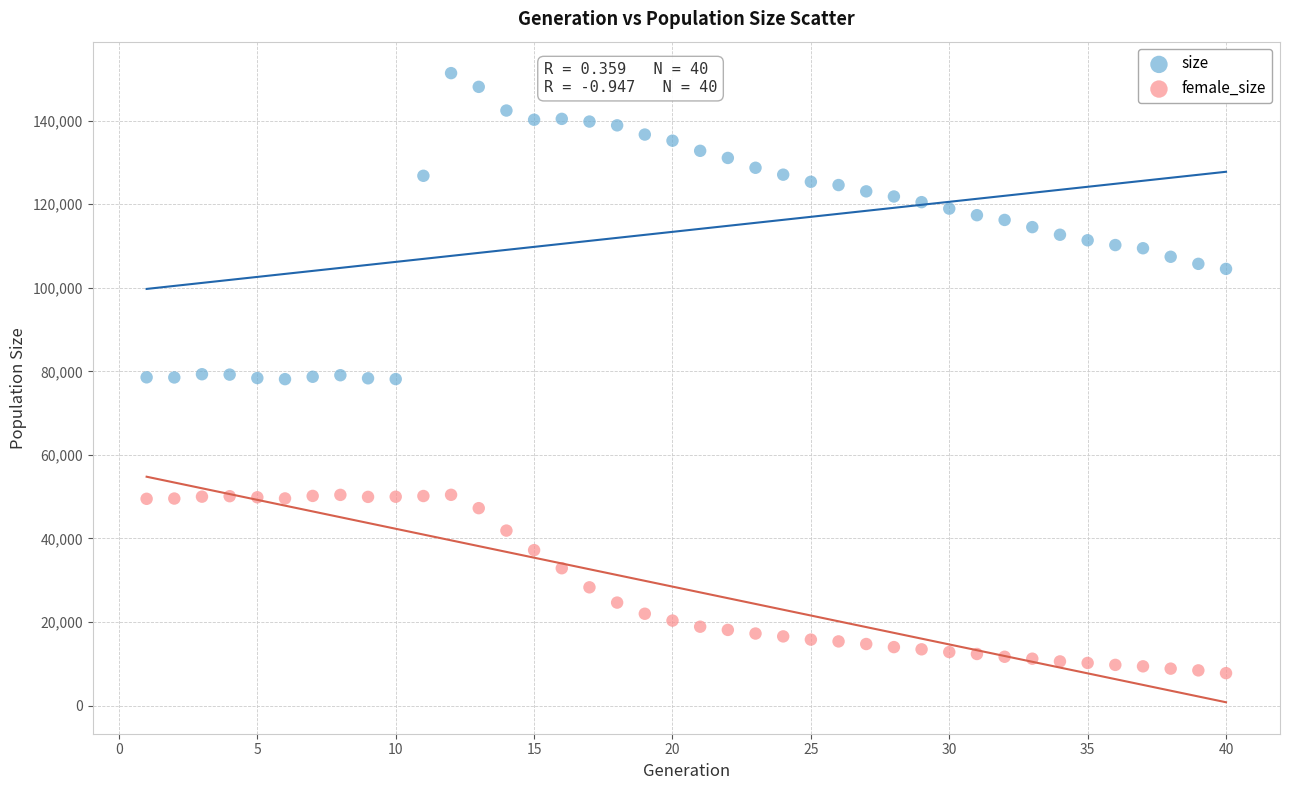

Which series contains the lowest Y value?

female_size